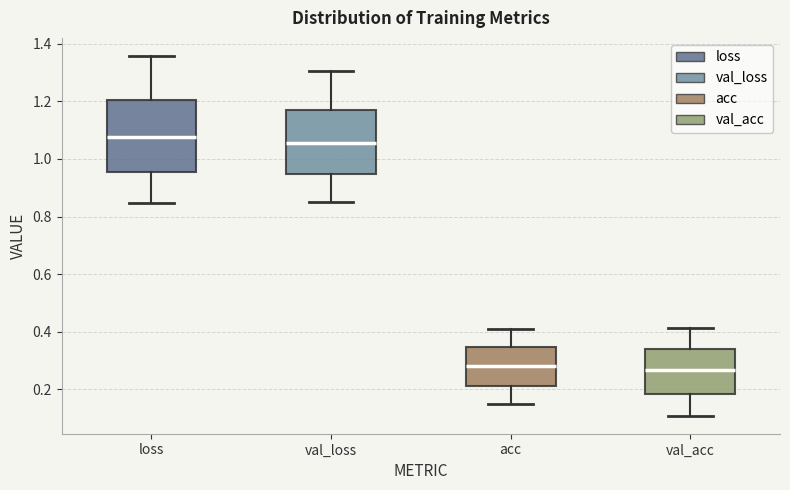

Which box has the highest median line?

loss